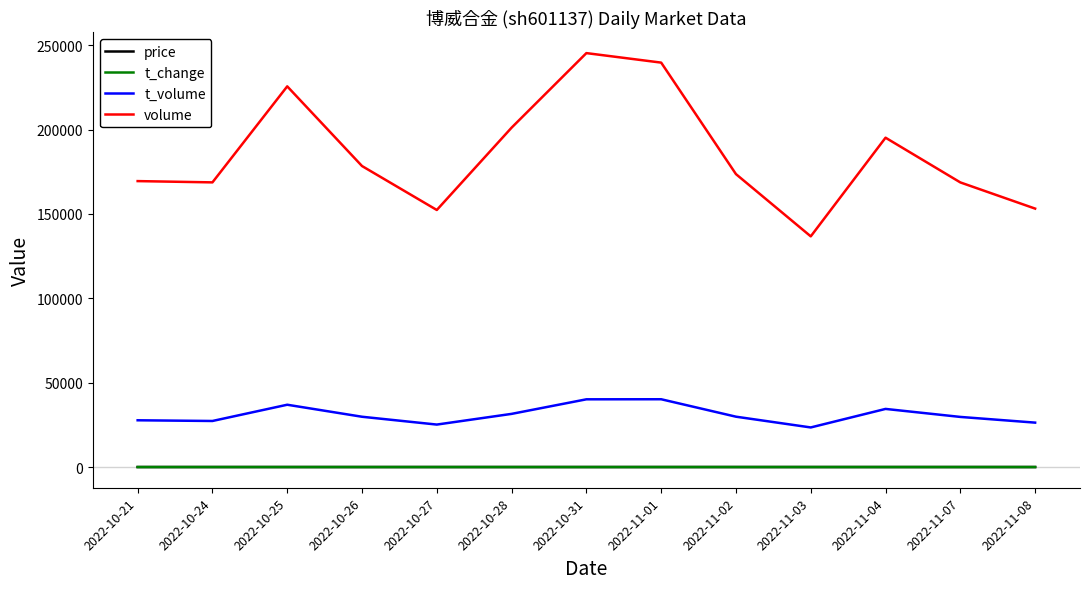

Is the value of price at 2022-11-08 greater than the value of t_volume at 2022-10-26?

No